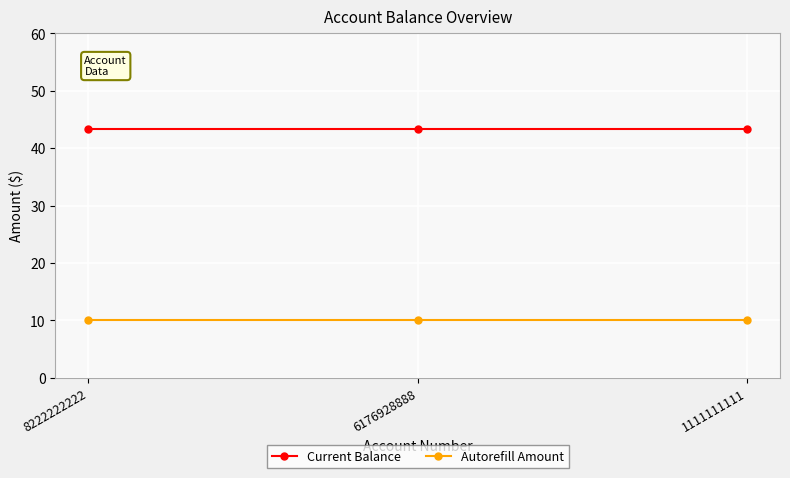

How many lines are shown in the chart?

2